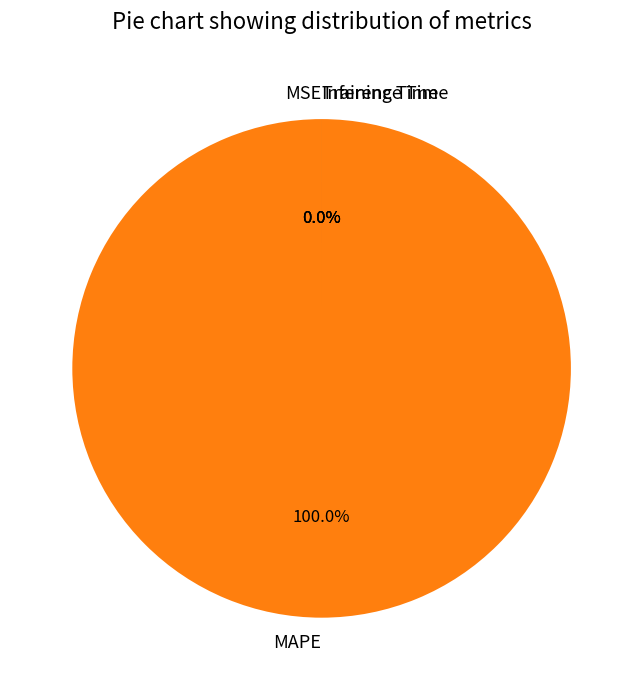

Rank the categories by value from lowest to highest.

MSE, Inference Time, Training Time, MAPE